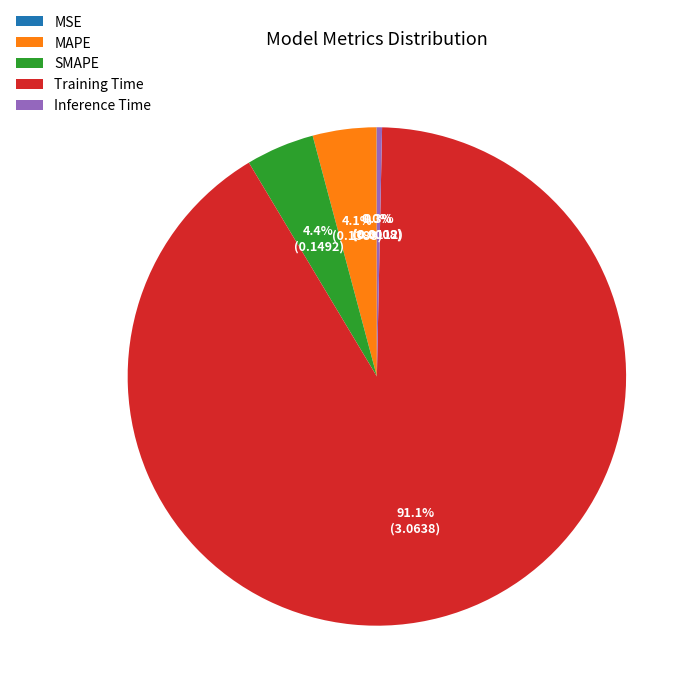

How much of the chart is everything except SMAPE?

95.6%